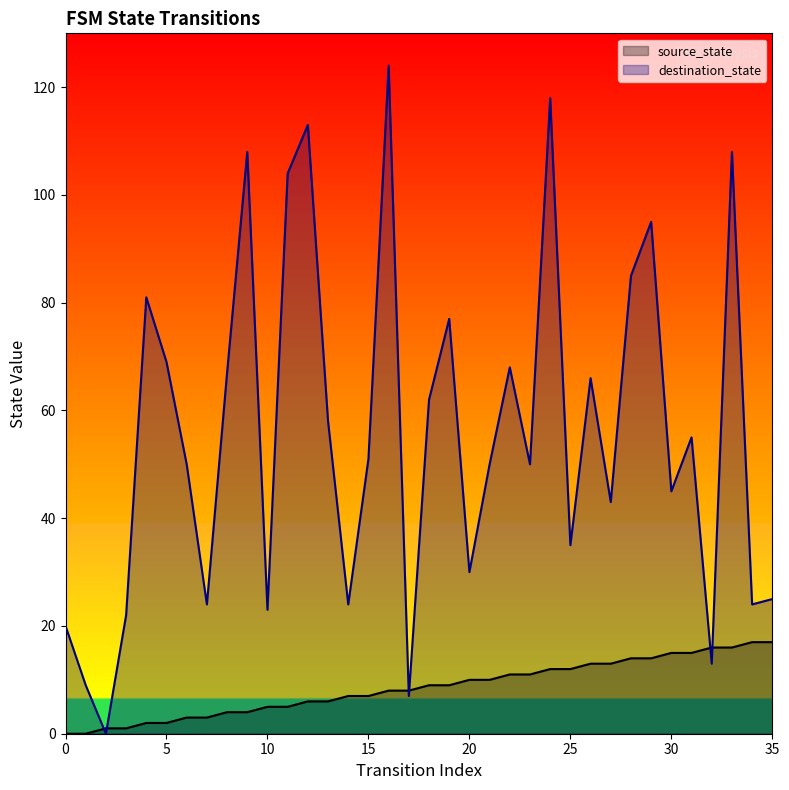

Is the value of destination_state at 19 greater than the value of source_state at 0?

Yes